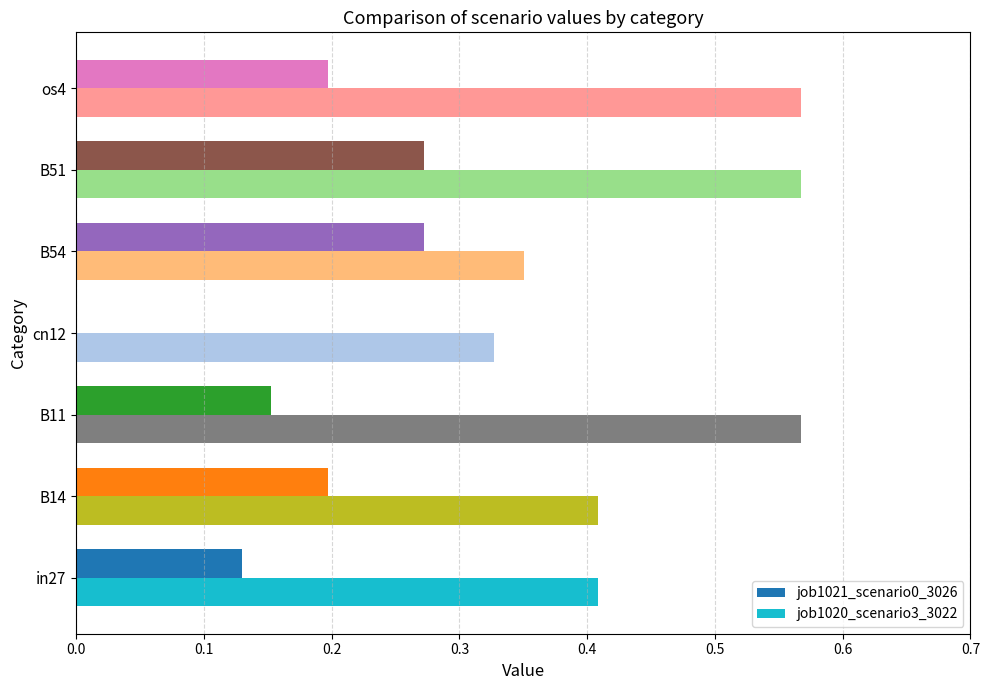

Between in27 and cn12, which series saw the biggest shift?

job1021_scenario0_3026